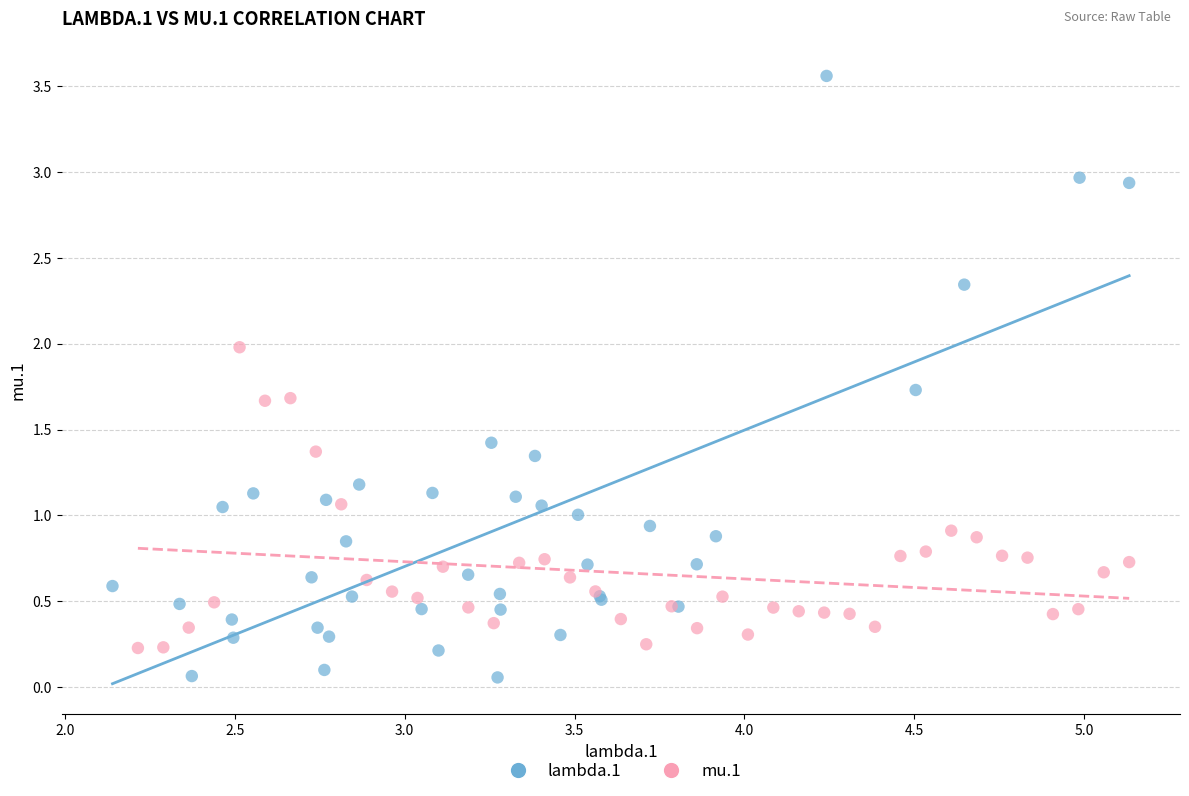

Which series has the widest spread of Y values?

lambda.1